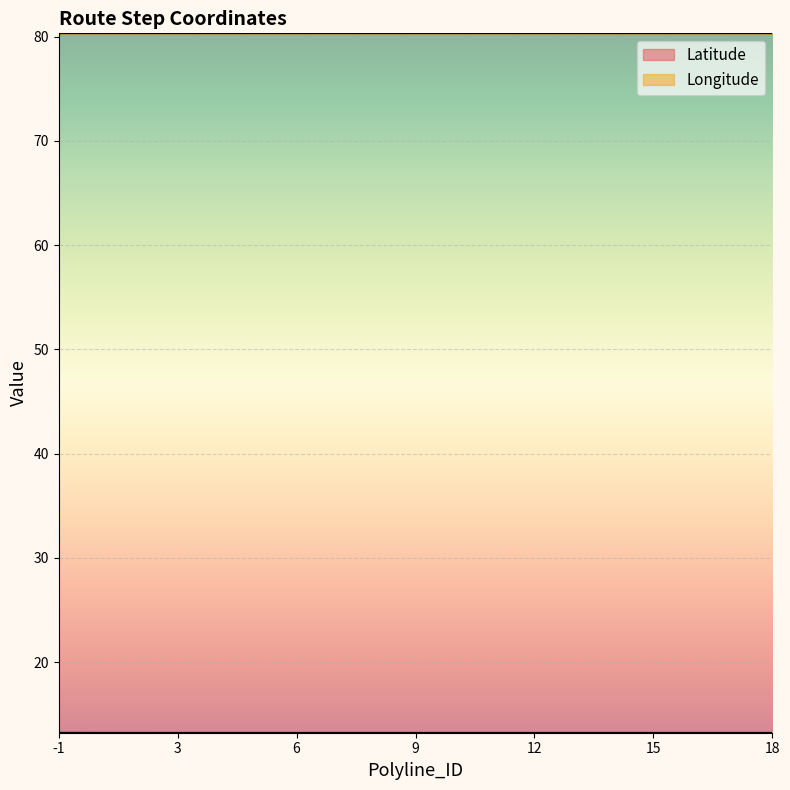

What are all the series names shown in the legend?

Latitude, Longitude